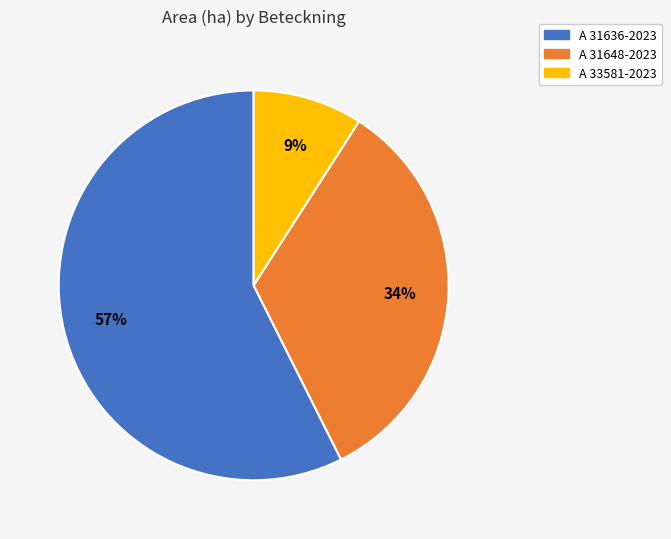

Does A 33581-2023 represent more than half of the total?

No